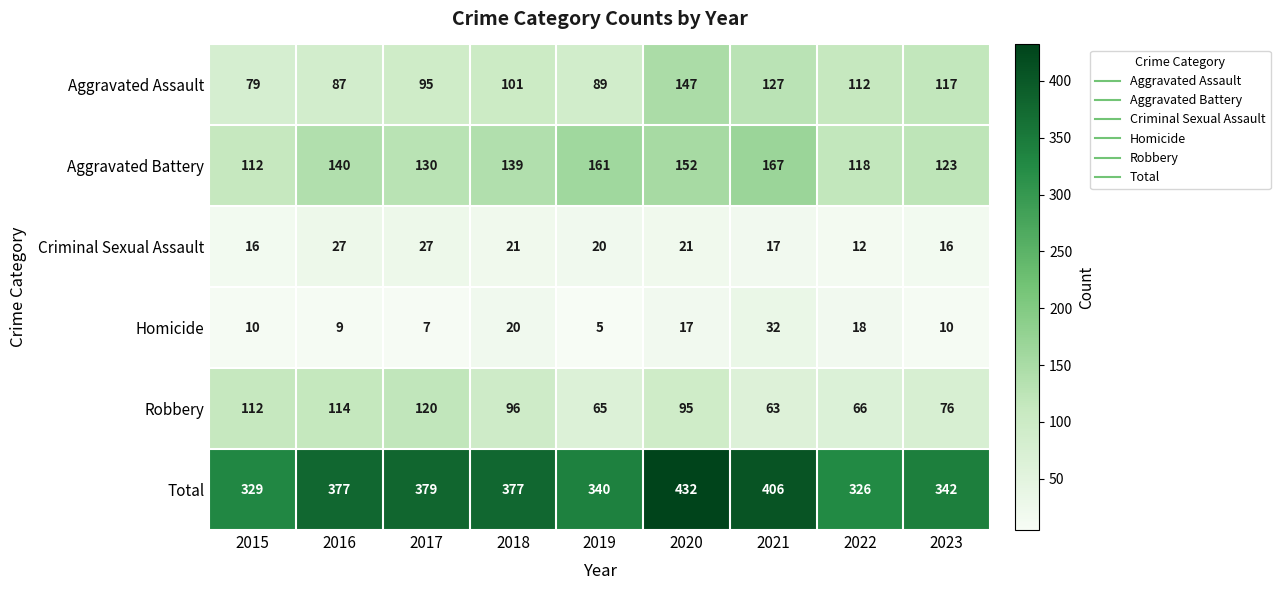

Is it true that Aggravated Battery equals 271 at 2019?

False